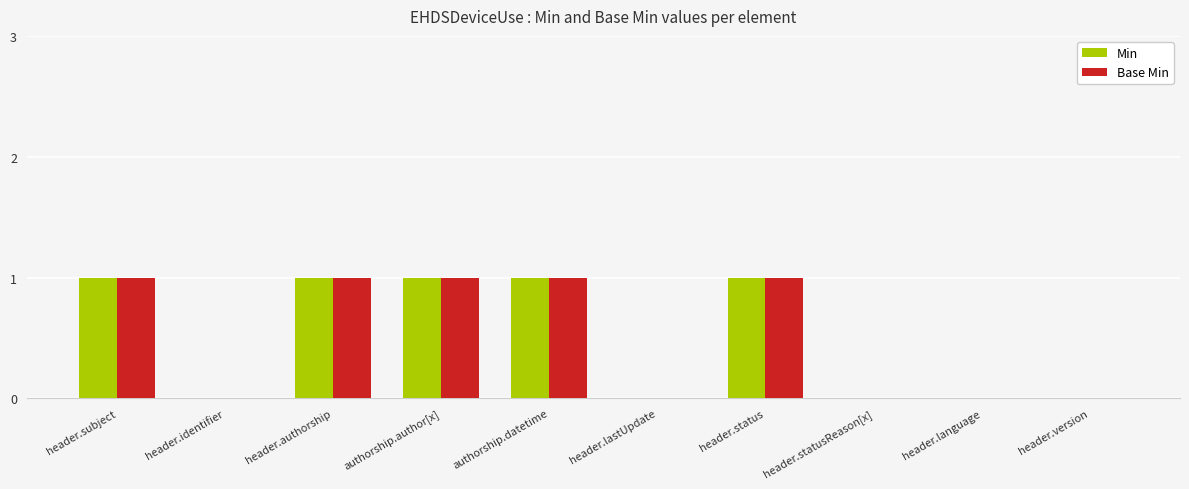

What is the sum of all Min values?

5